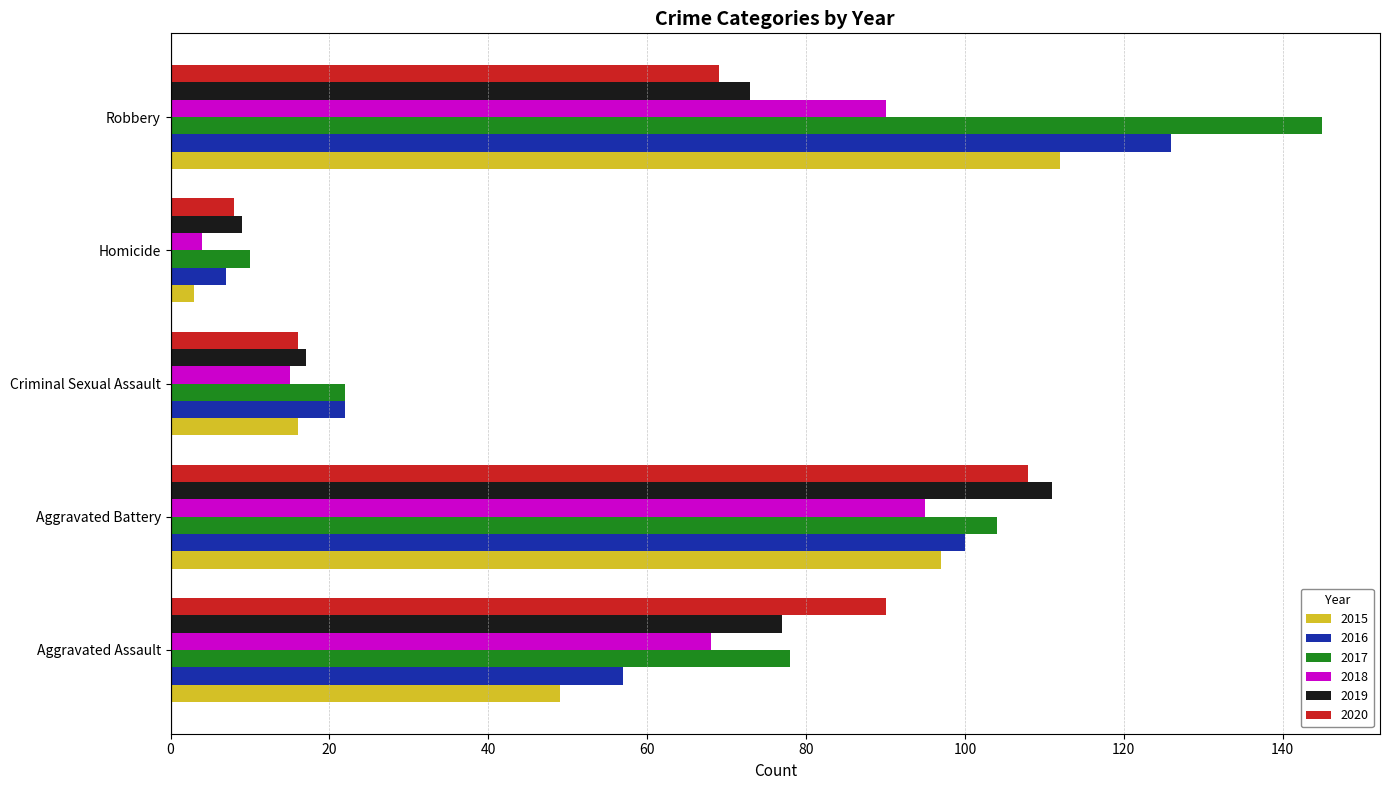

What is the difference between the maximum and minimum values in the 2019 series?

102